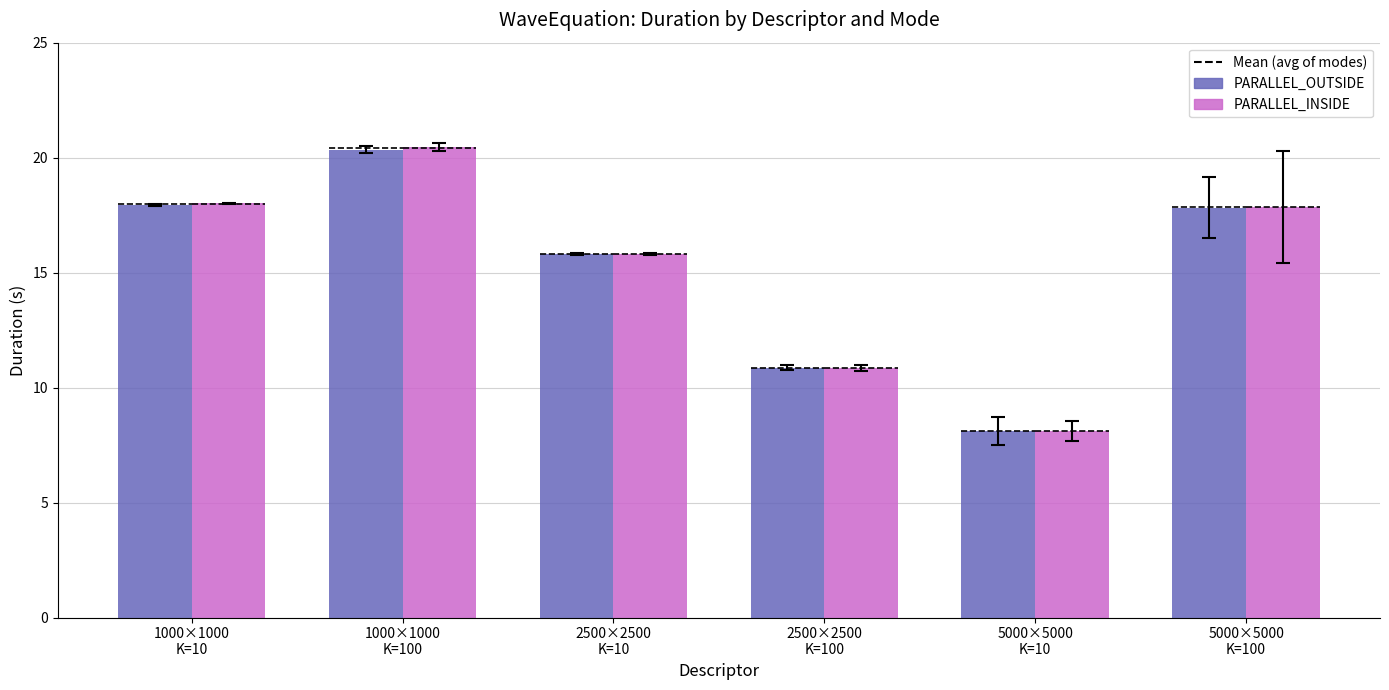

What is the highest value of the PARALLEL_INSIDE series?

20.5